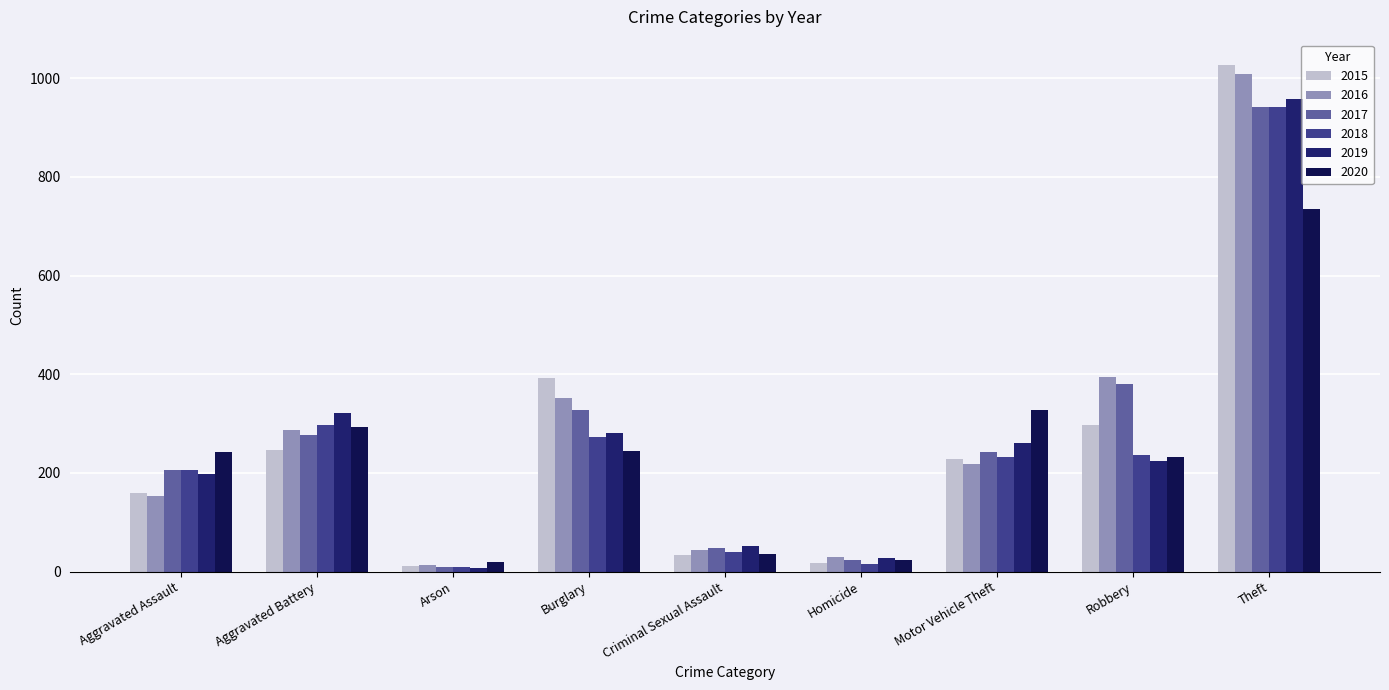

Count the number of categories in the chart.

9